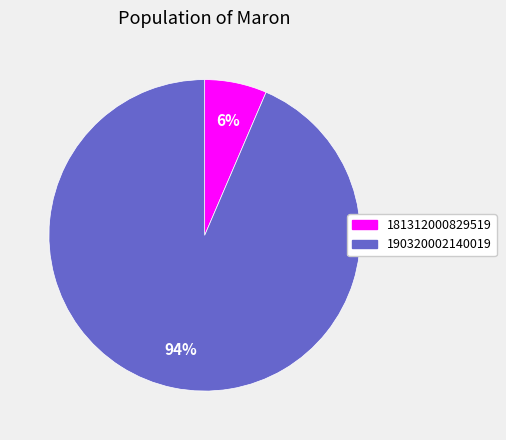

How many segments does this pie chart have?

2